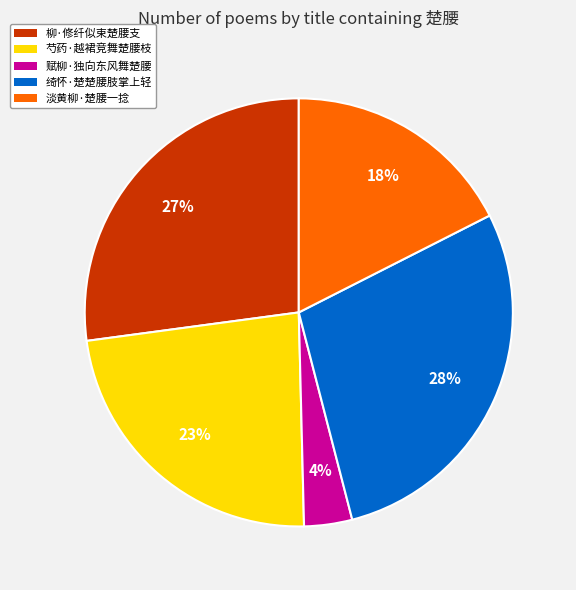

Combined, do 赋柳·独向东风舞楚腰 and 柳·修纤似束楚腰支 account for over 50%?

No